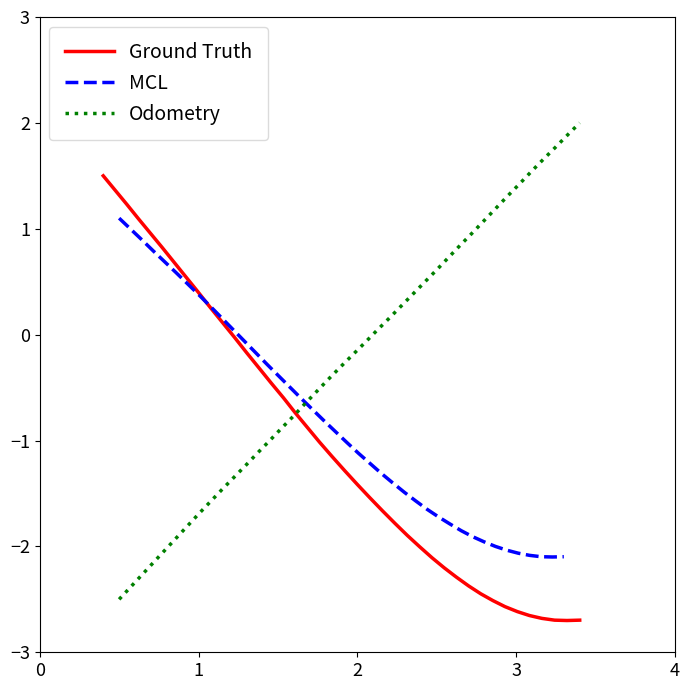

What is the minimum value for Ground Truth?

-2.7